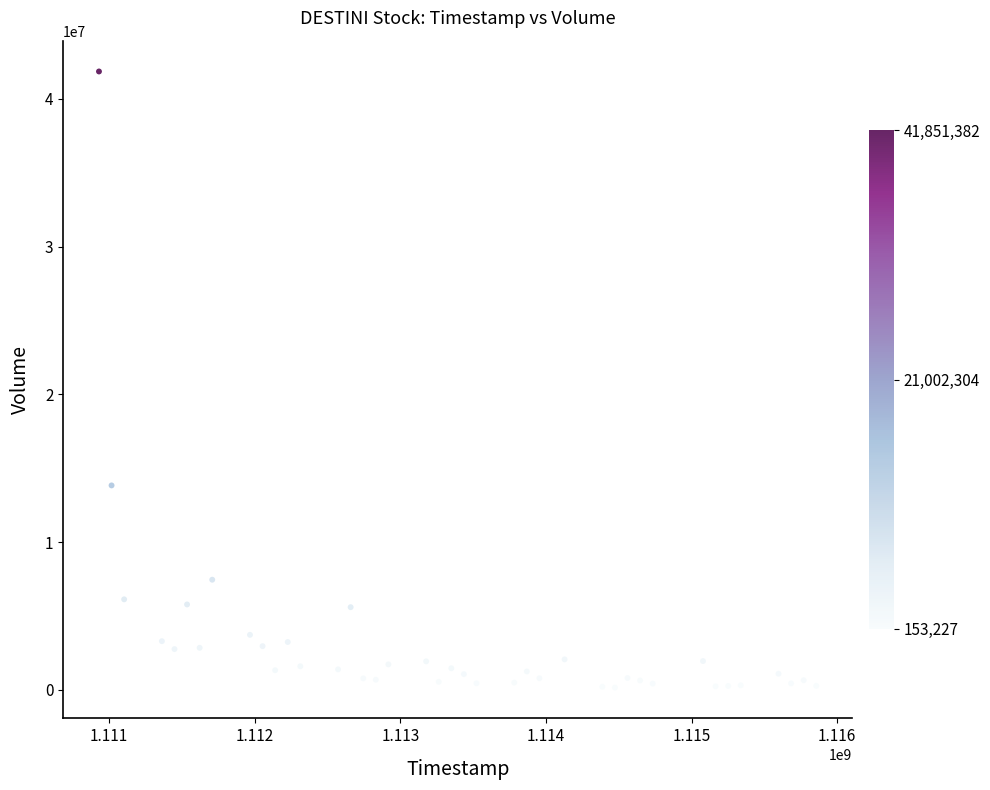

What Y value in the scatter plot is closest to 21002304?

13836056